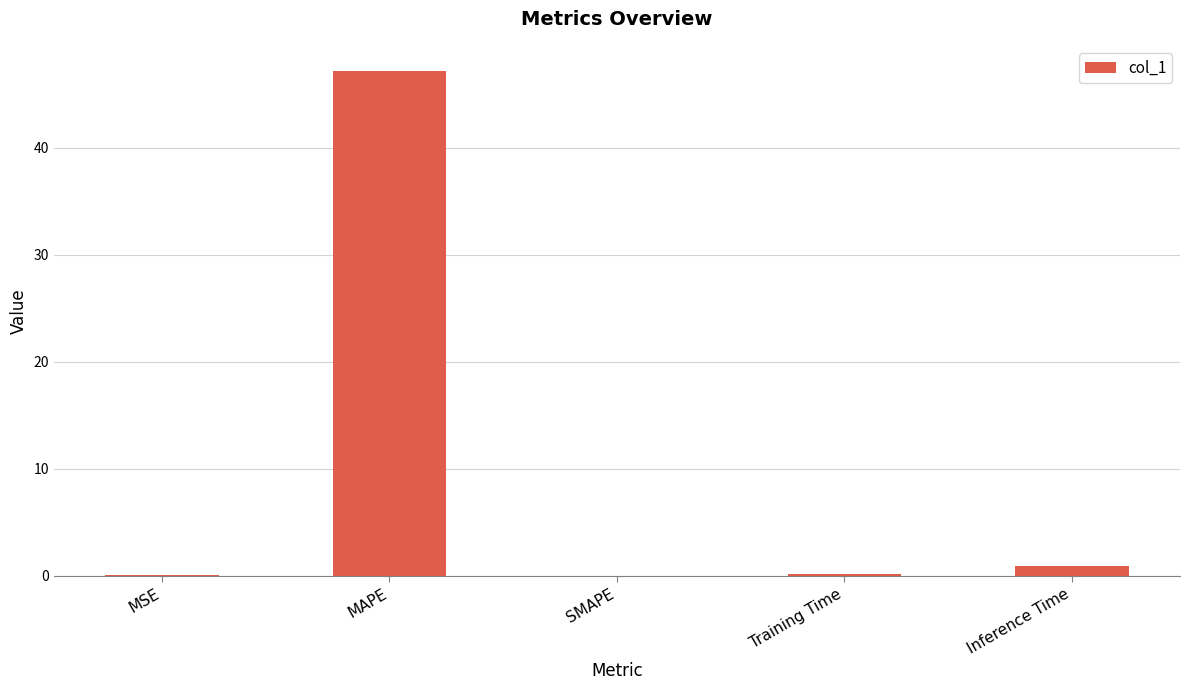

Is it true that the value at MAPE is 20.6?

False